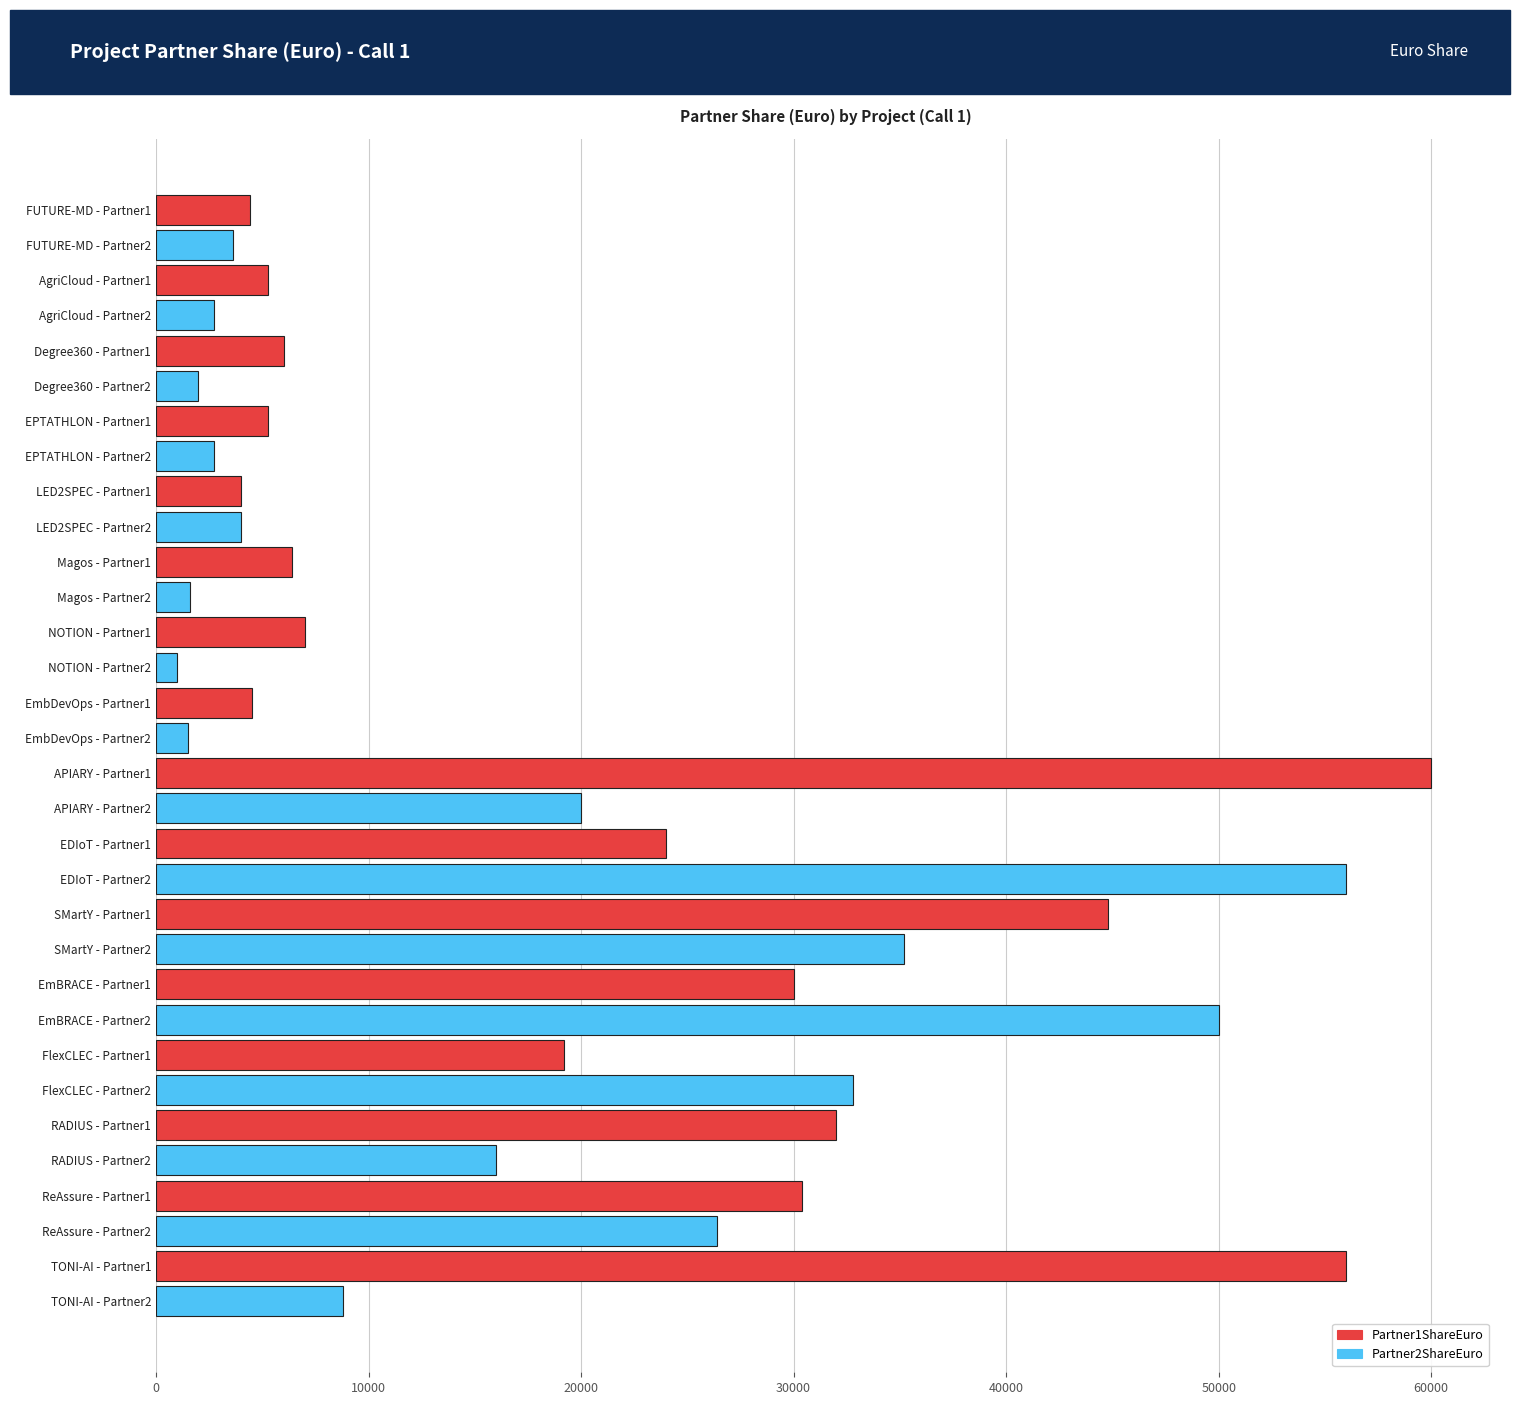

What is the total value across all series at EDIoT - Partner1?

80000